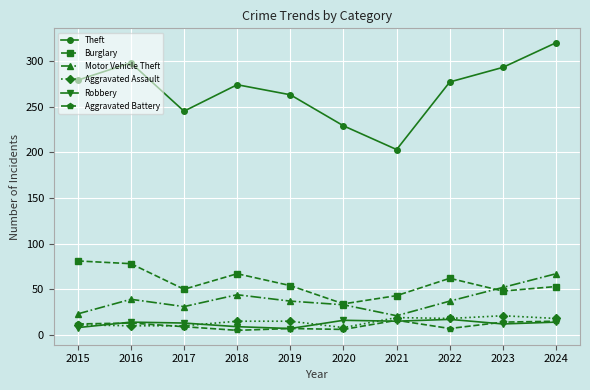

True or false: Motor Vehicle Theft has more than 1 points higher than both neighbors.

True